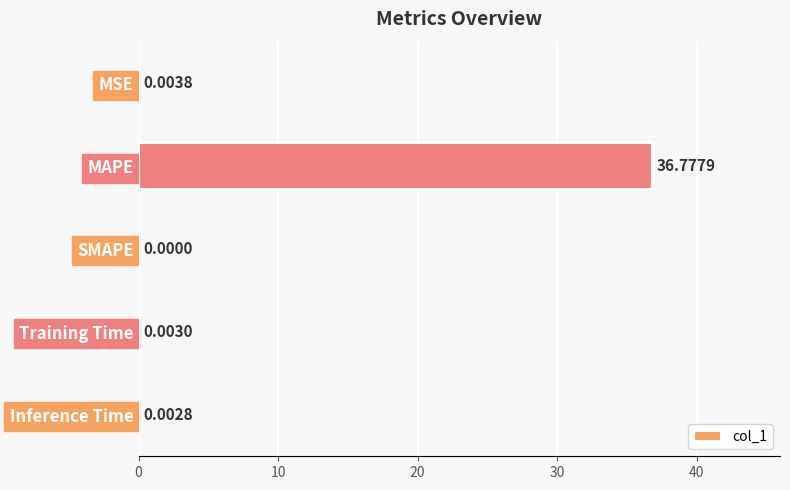

What is the sum of all values?

36.8